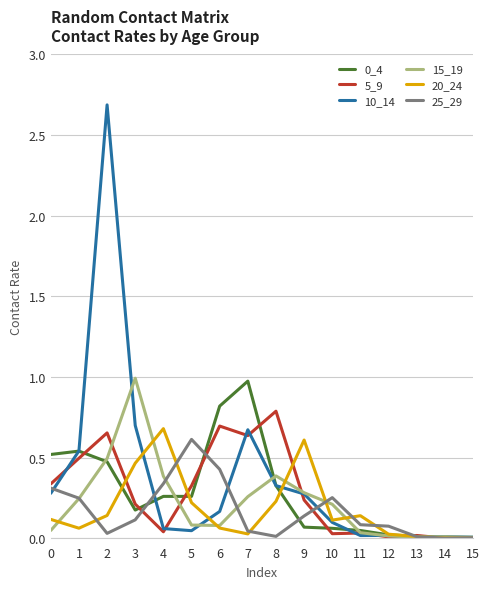

How many lines are shown in the chart?

6